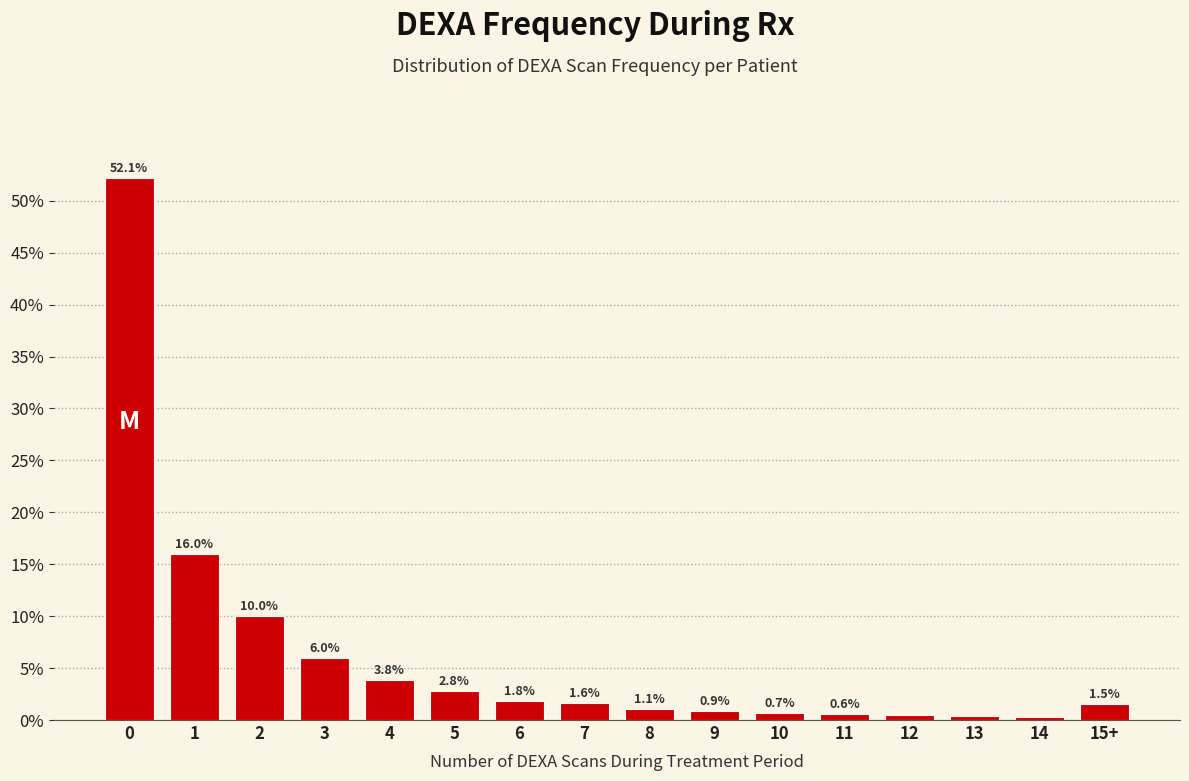

What is the label of the 5th bar from the right?

11